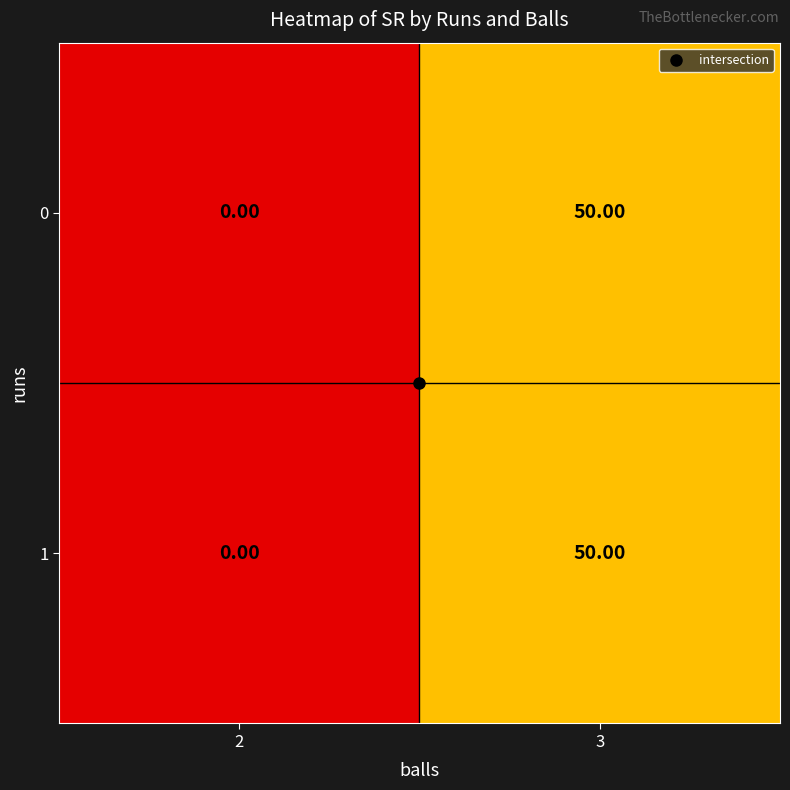

What is the sum of all 0 values?

50